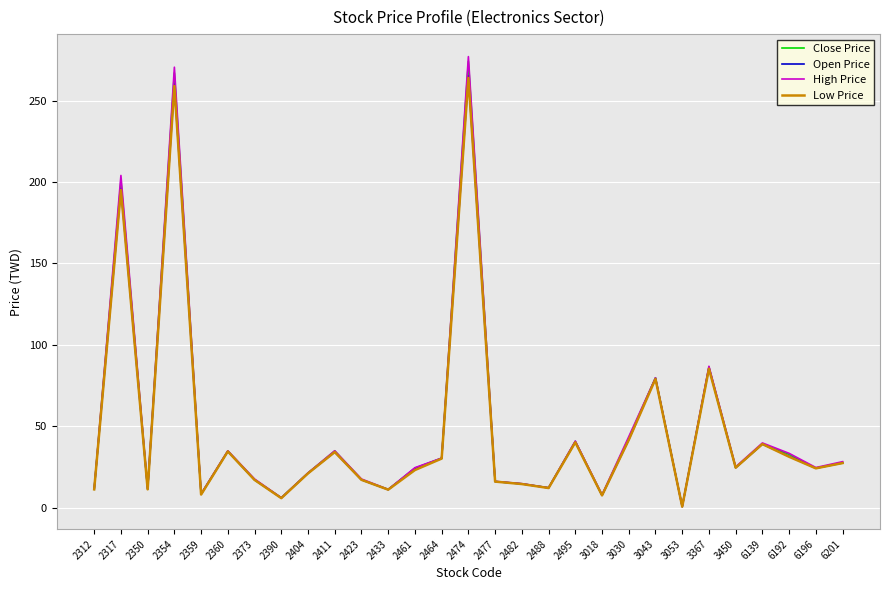

What is the difference between the second highest and second lowest values in the Open Price series?

254.1